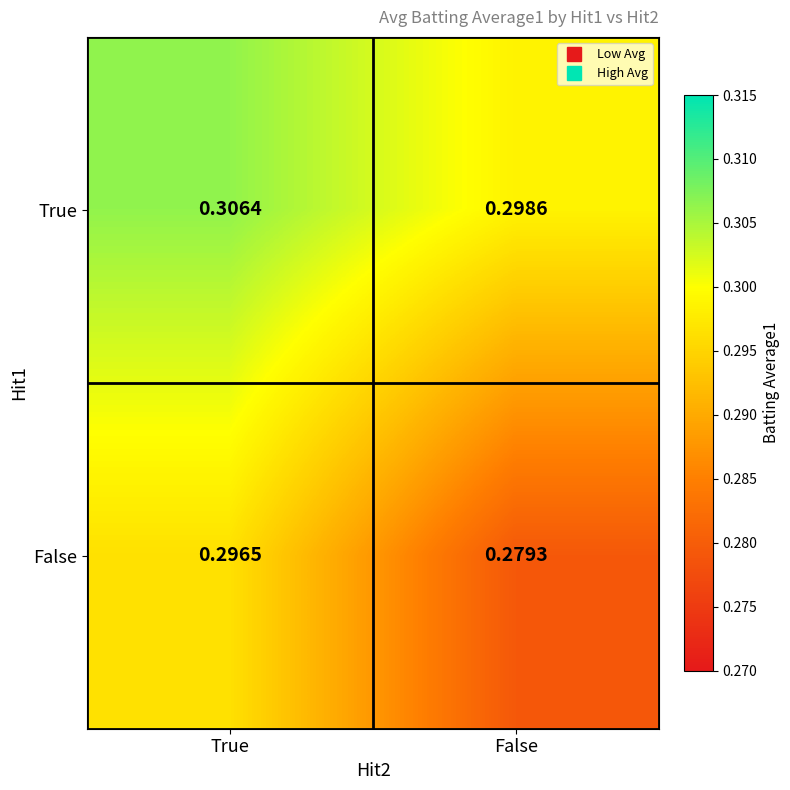

List the labels in order of False value, largest first.

True, False